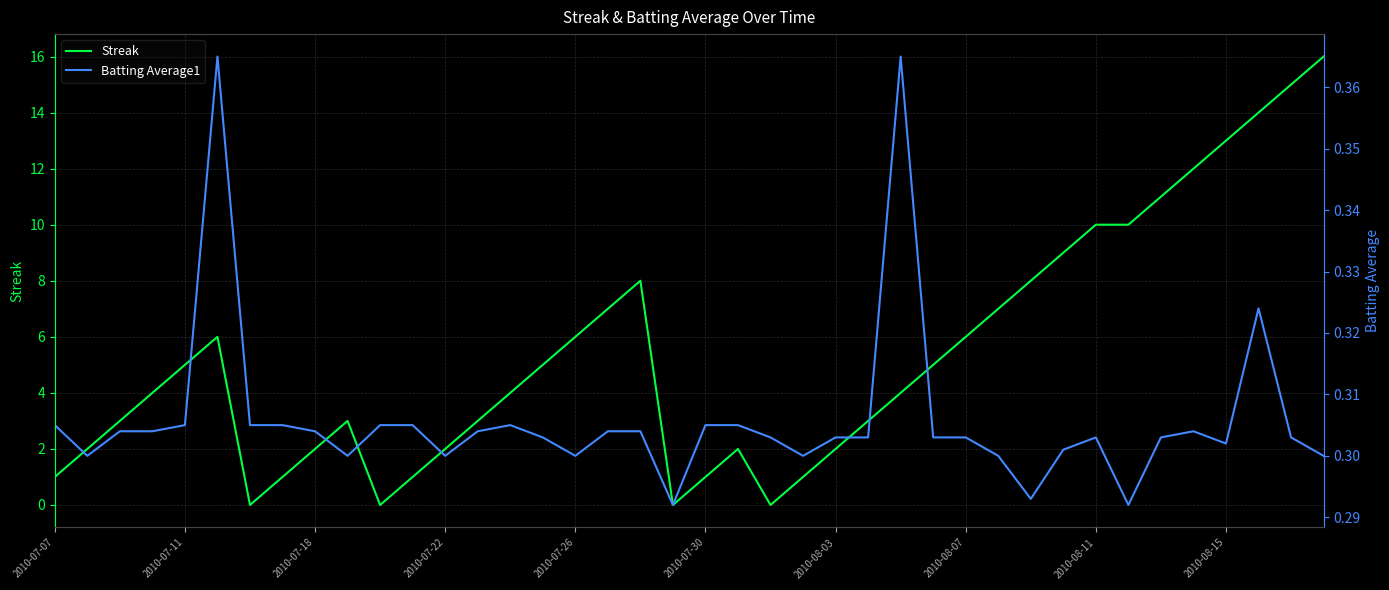

Reading left to right, extract all data points from this chart.

Streak: 1.0	2.0	3.0	4.0	5.0	6.0	0.0	1.0	2.0	3.0	0.0	1.0	2.0	3.0	4.0	5.0	6.0	7.0	8.0	0.0	1.0	2.0	0.0	1.0	2.0	3.0	4.0	5.0	6.0	7.0	8.0	9.0	10.0	10.0	11.0	12.0	13.0	14.0	15.0	16.0
Batting Average1: 0.3	0.3	0.3	0.3	0.3	0.4	0.3	0.3	0.3	0.3	0.3	0.3	0.3	0.3	0.3	0.3	0.3	0.3	0.3	0.3	0.3	0.3	0.3	0.3	0.3	0.3	0.4	0.3	0.3	0.3	0.3	0.3	0.3	0.3	0.3	0.3	0.3	0.3	0.3	0.3